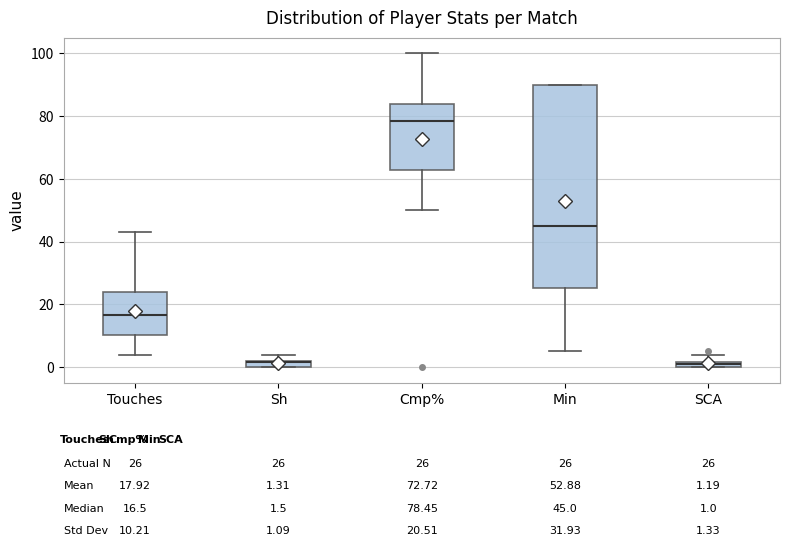

Which box is the tallest, from its lower edge to its upper edge?

Min